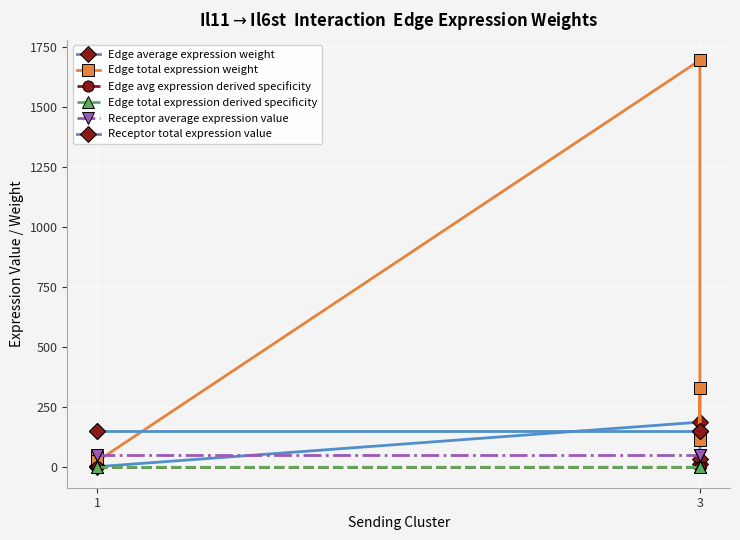

The Edge total expression weight series shows 42.1 at 1. True or false?

True